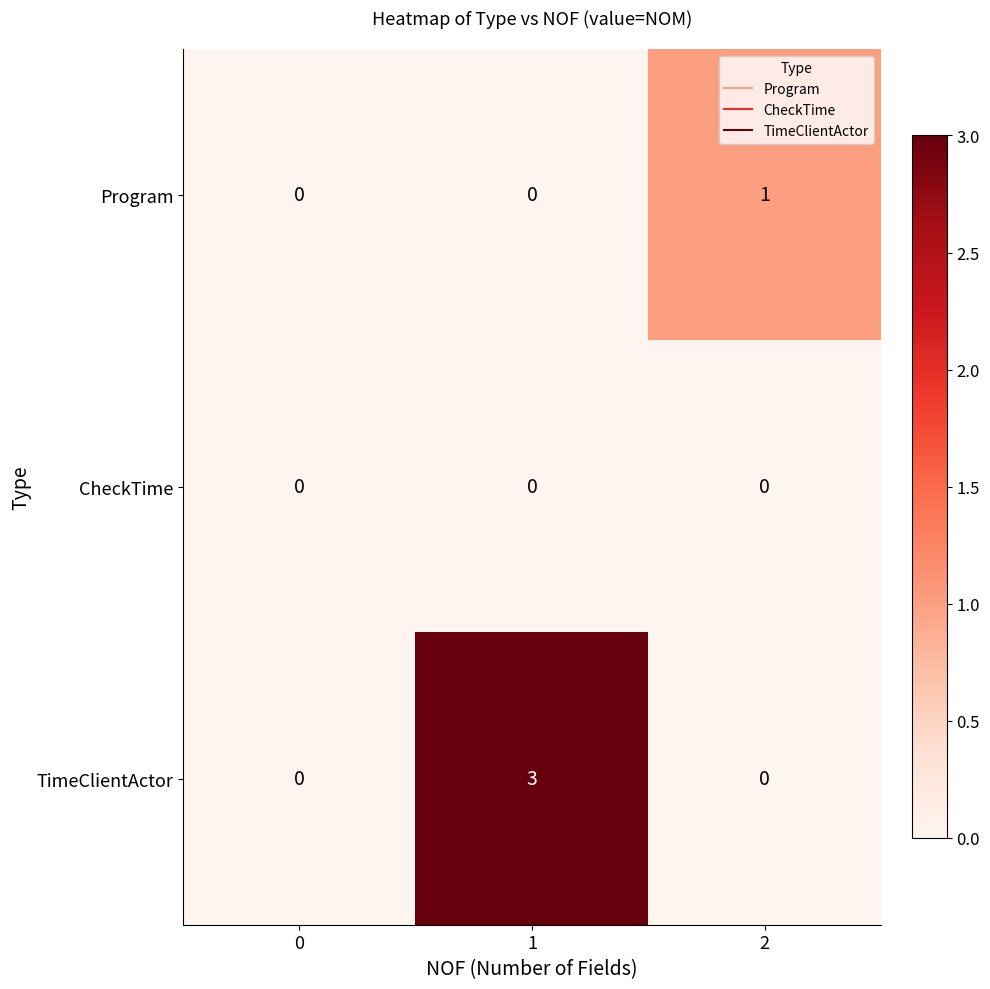

Which series changed the most between 0 and 1?

TimeClientActor